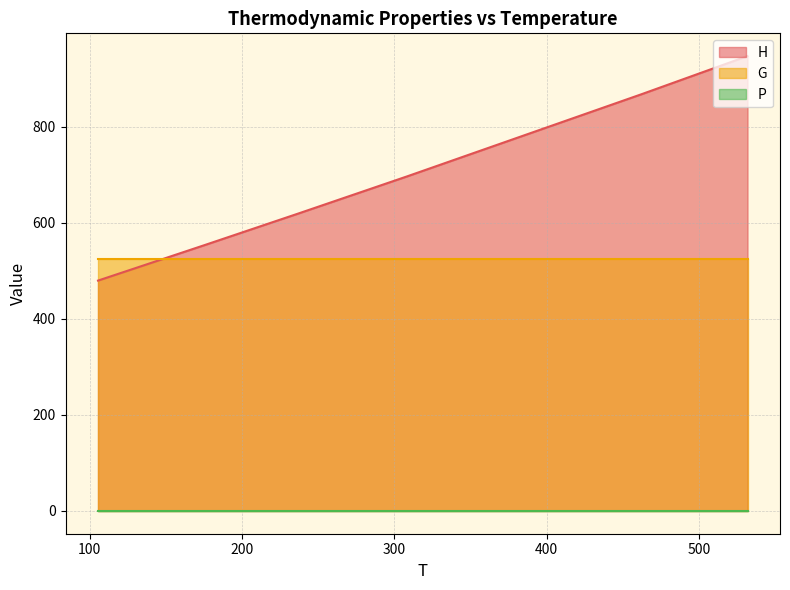

Which series has the largest range (max minus min)?

H